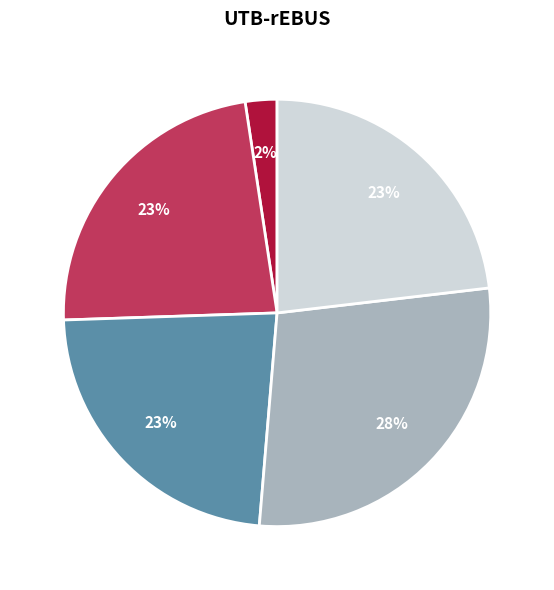

Is there any slice that represents more than half of the pie?

No